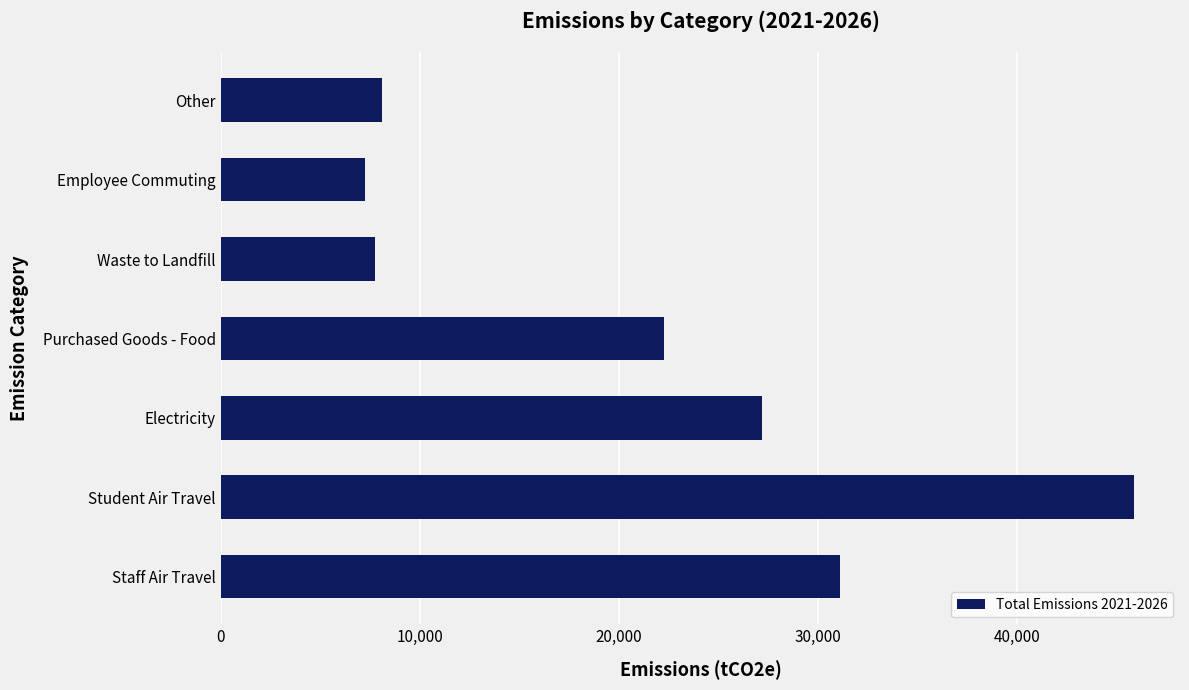

At which category does the chart reach its peak across all series?

Student Air Travel